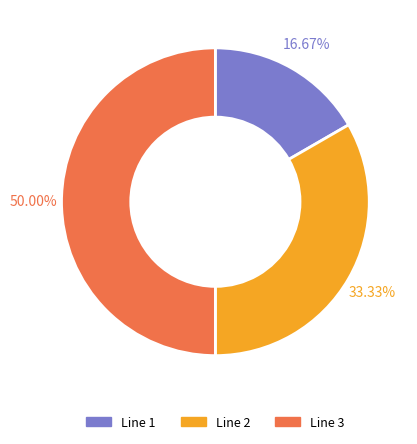

Rank the categories by value from highest to lowest.

Line 3, Line 2, Line 1